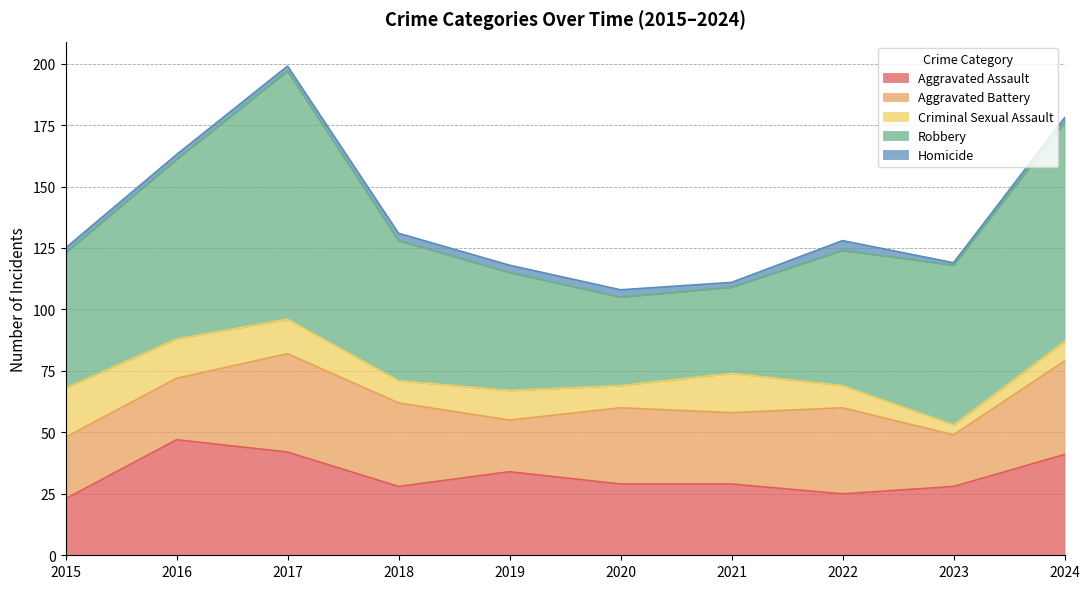

How many lines are shown in the chart?

5